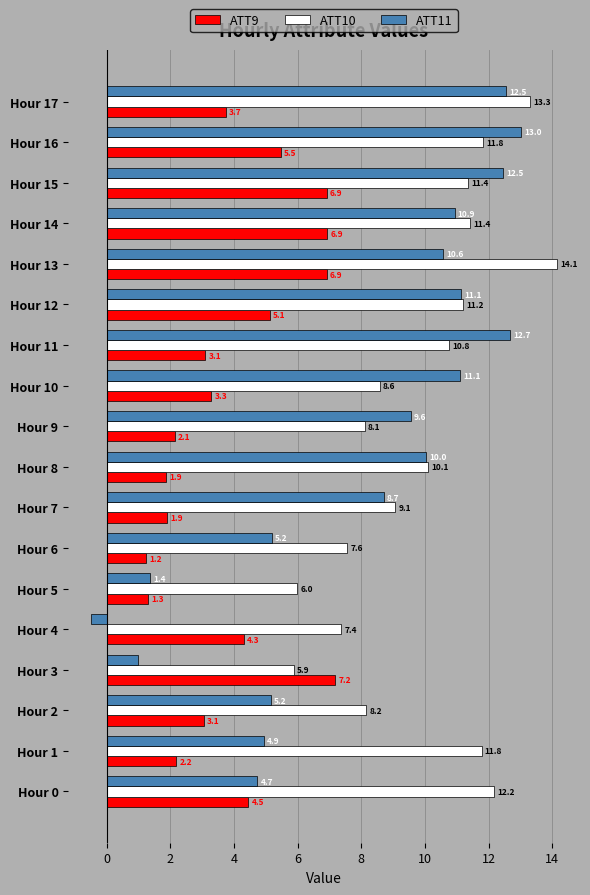

What is the total value across all series at Hour 5?

8.7